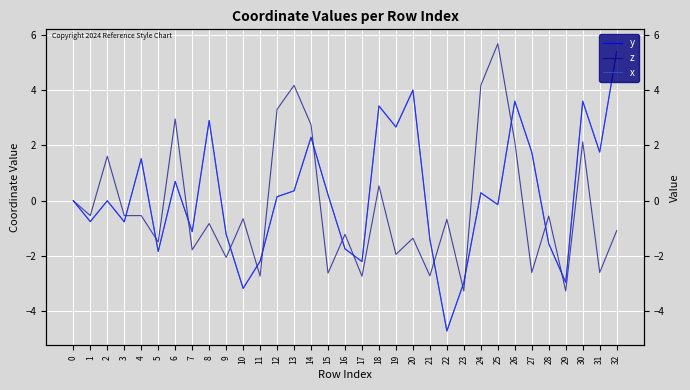

Between 0 and 11, which series saw the biggest shift?

z